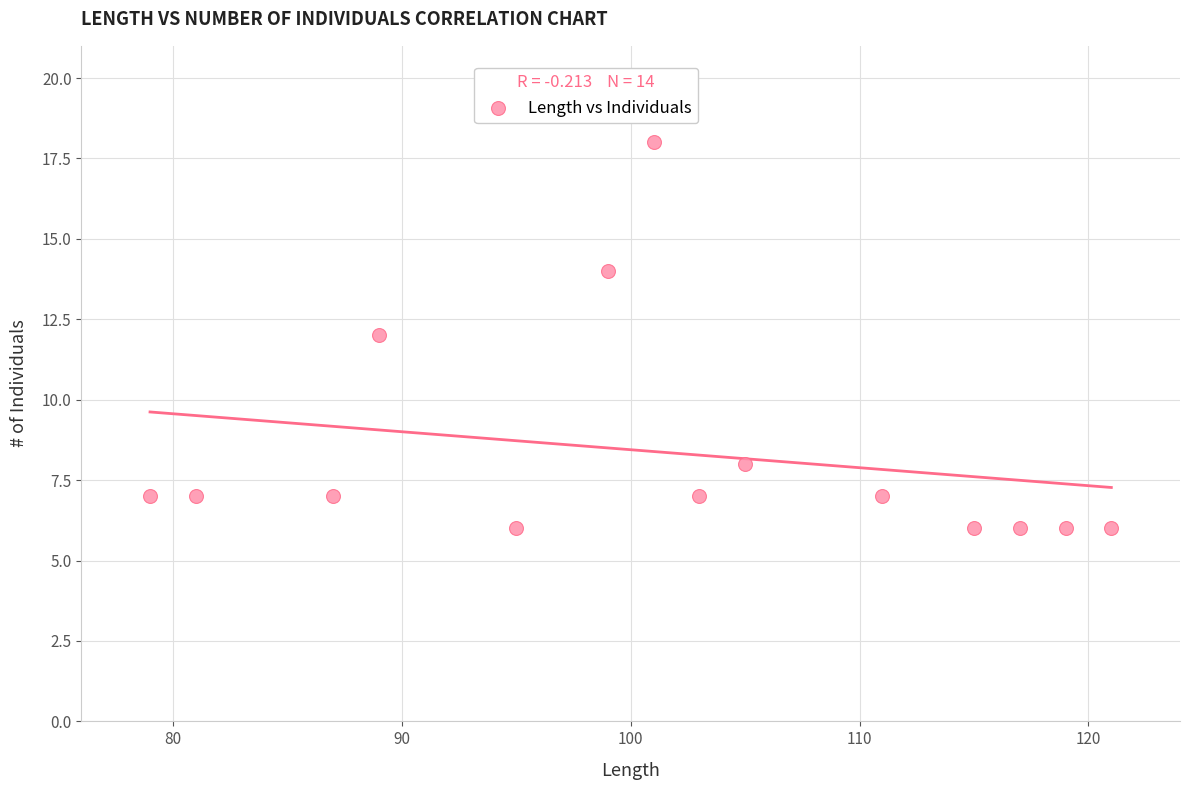

What is the range of Y values (max minus min)?

12